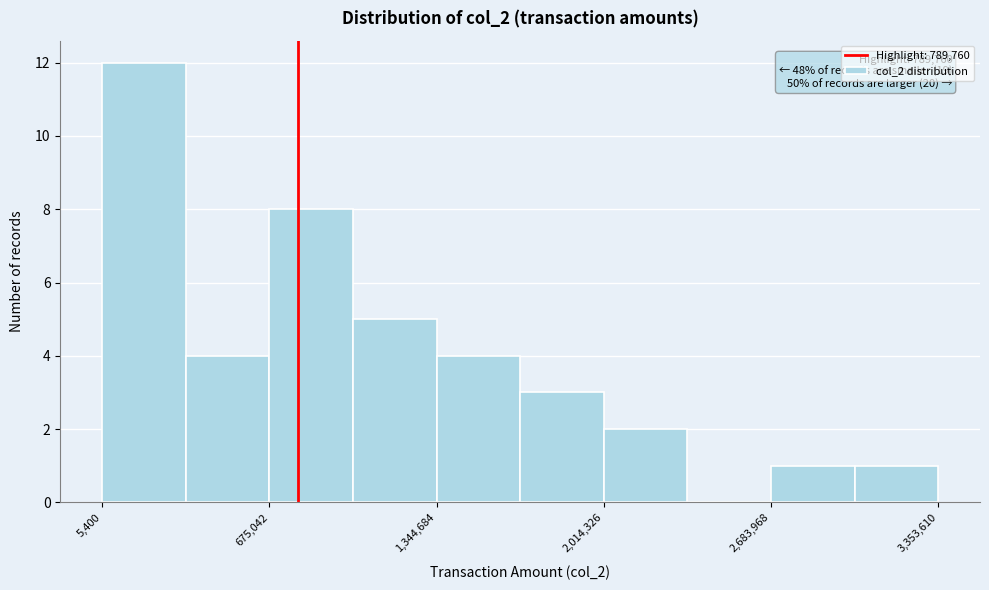

Around what value on the x-axis is the tallest bar? Give the approximate position of its centre, as read against the axis.

200000